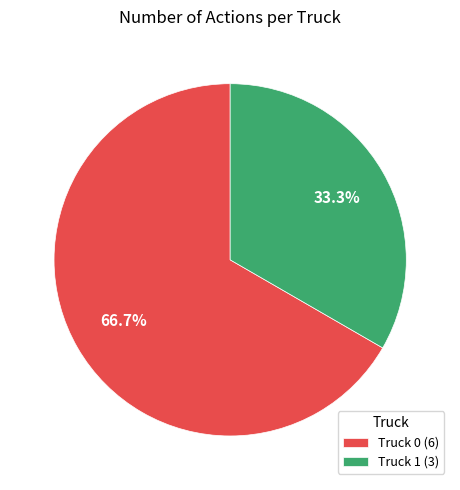

To the nearest percent, what portion does Truck 1 represent?

33%